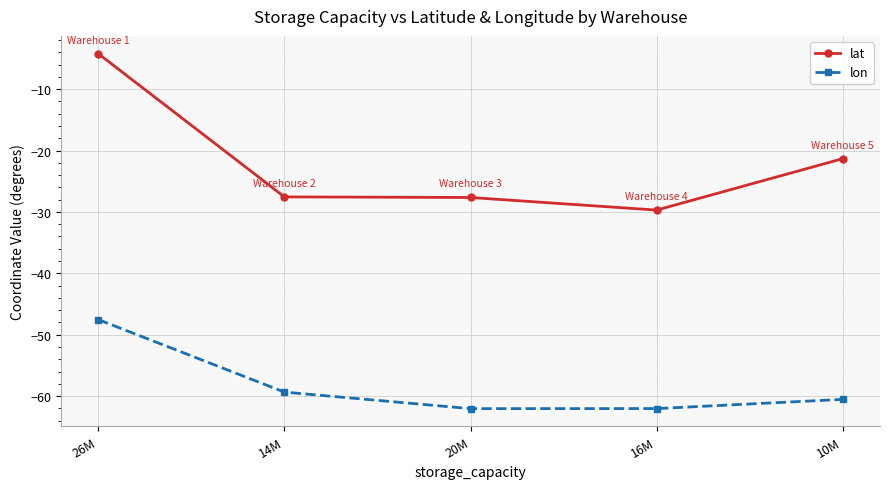

True or false: lon and lat intersect in this chart.

False